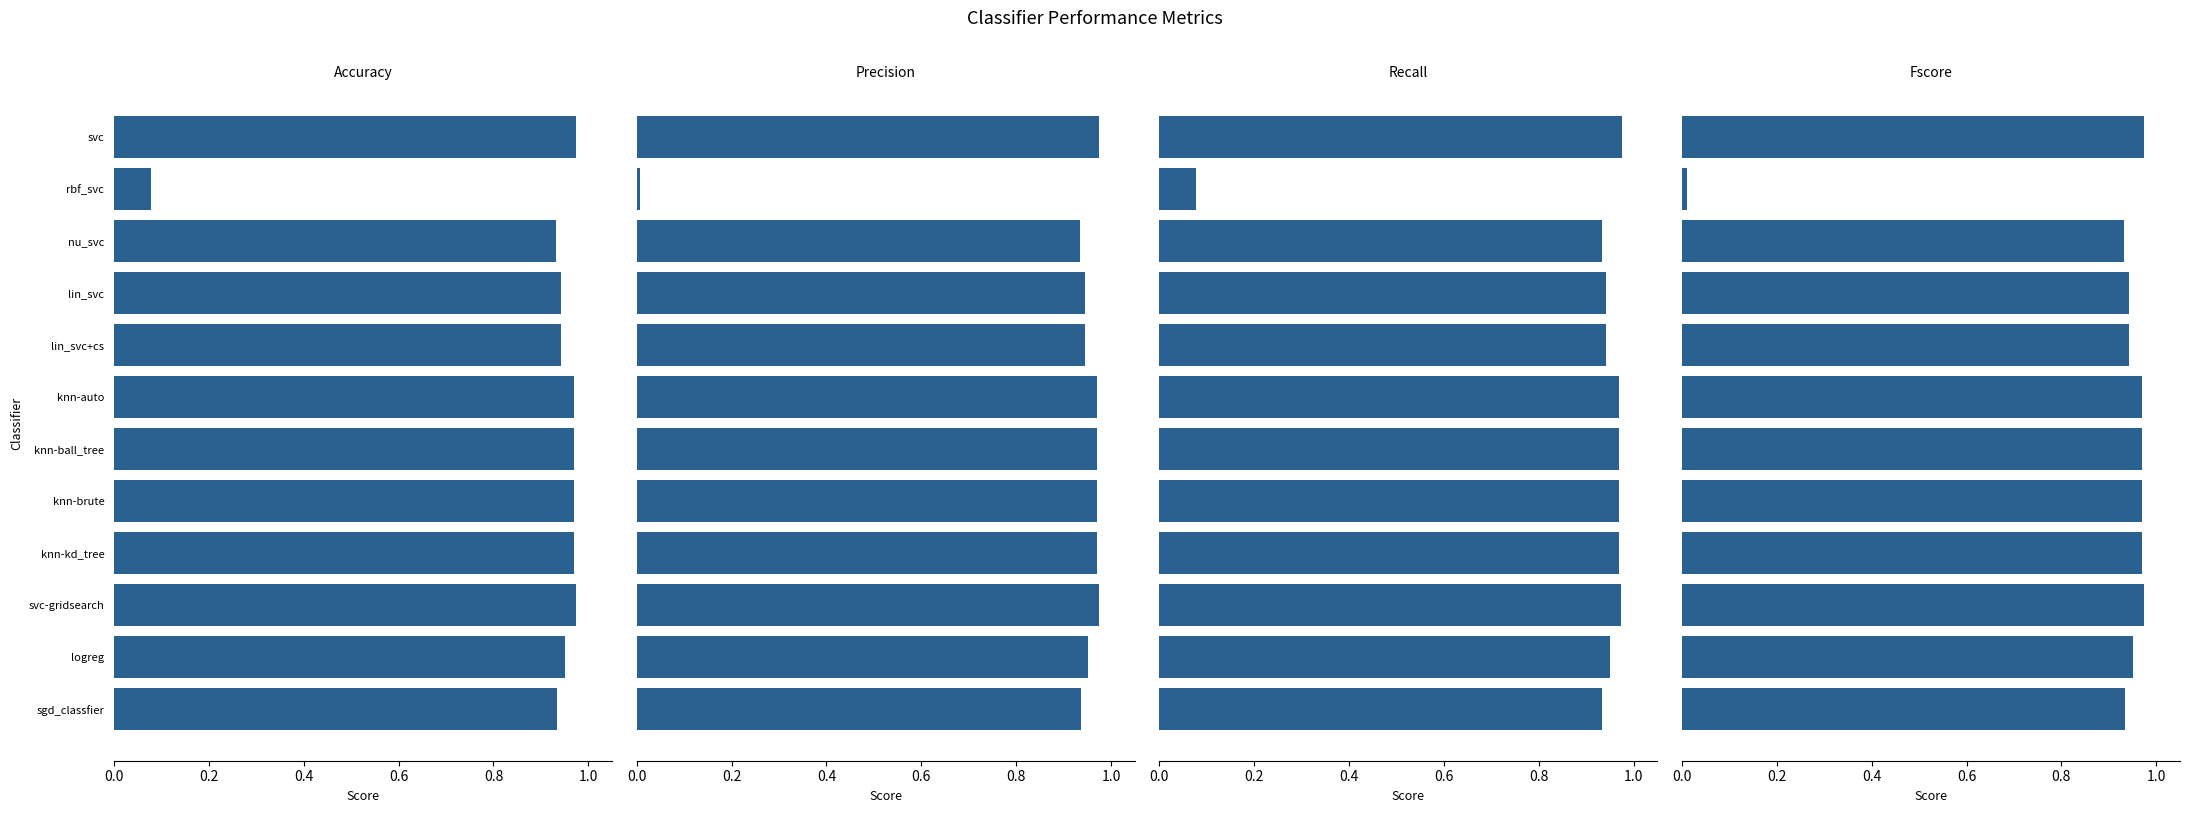

What is the total value across all series at knn-brute?

3.9